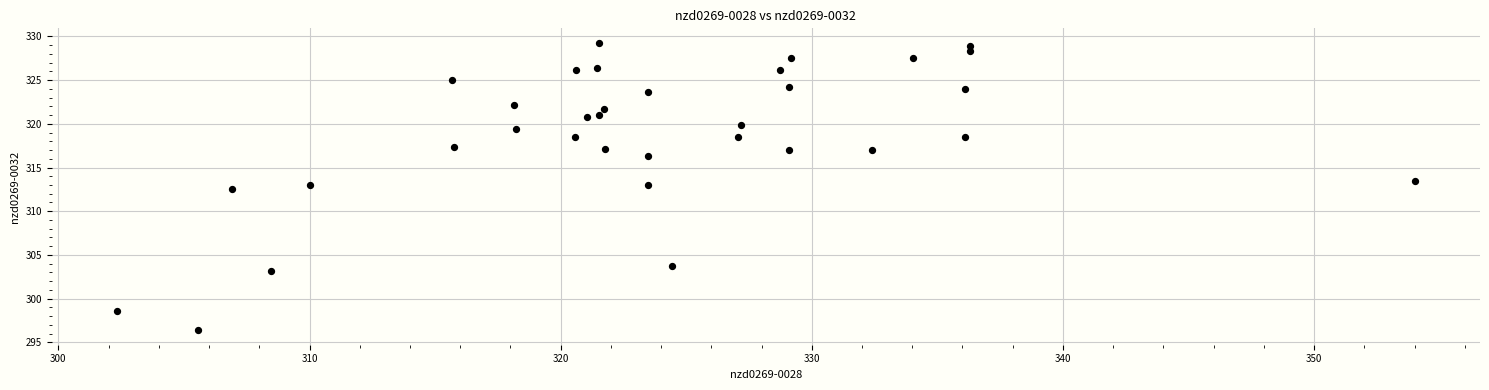

What Y value in the scatter plot is closest to 312?

312.6